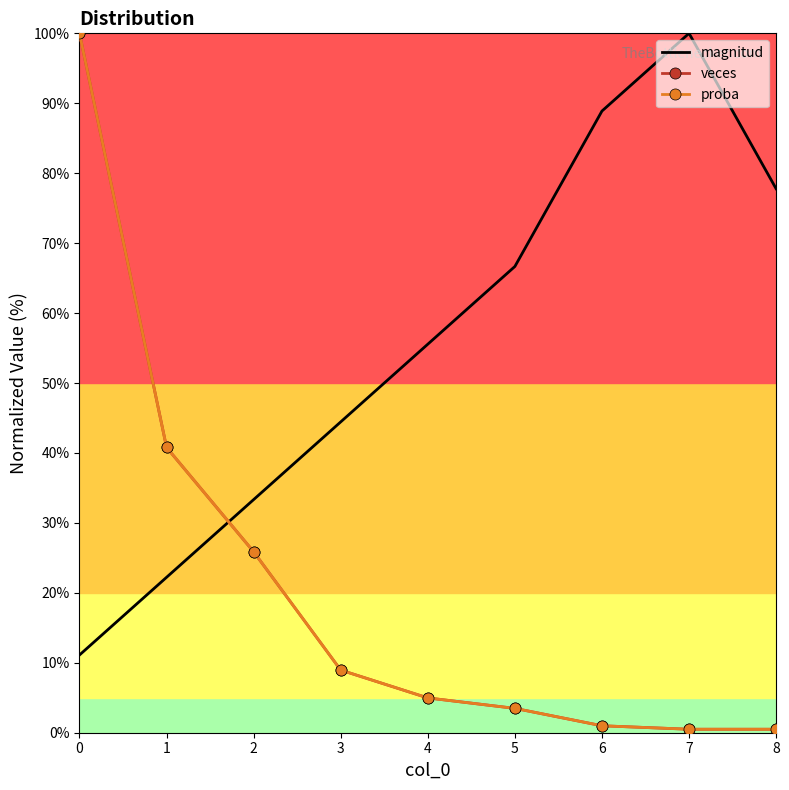

List the labels in order of magnitud value, smallest first.

0, 1, 2, 3, 4, 5, 8, 6, 7